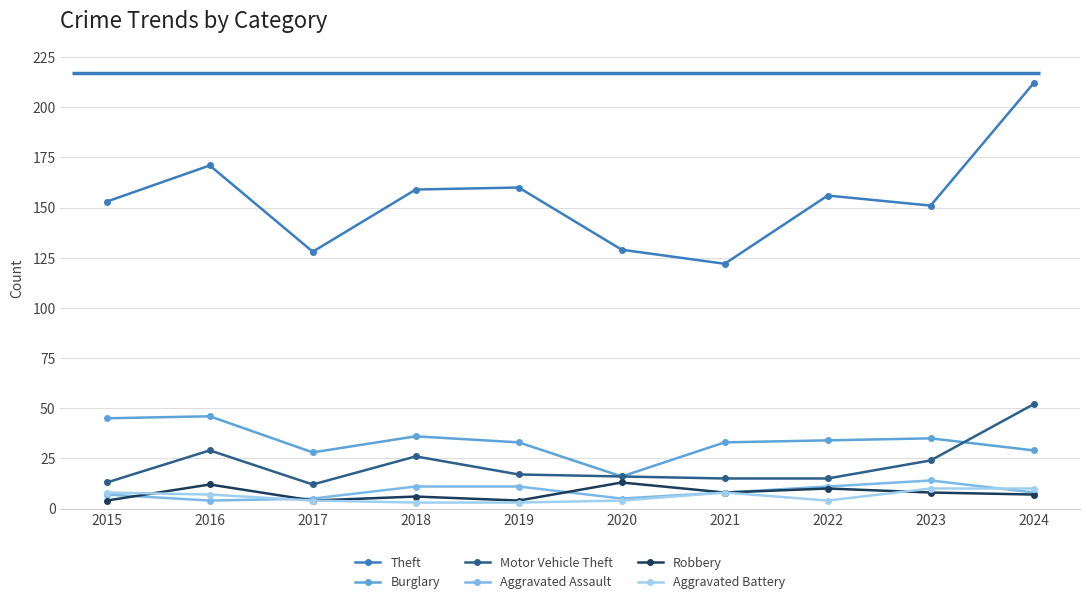

Where is the first local maximum for Theft?

2016